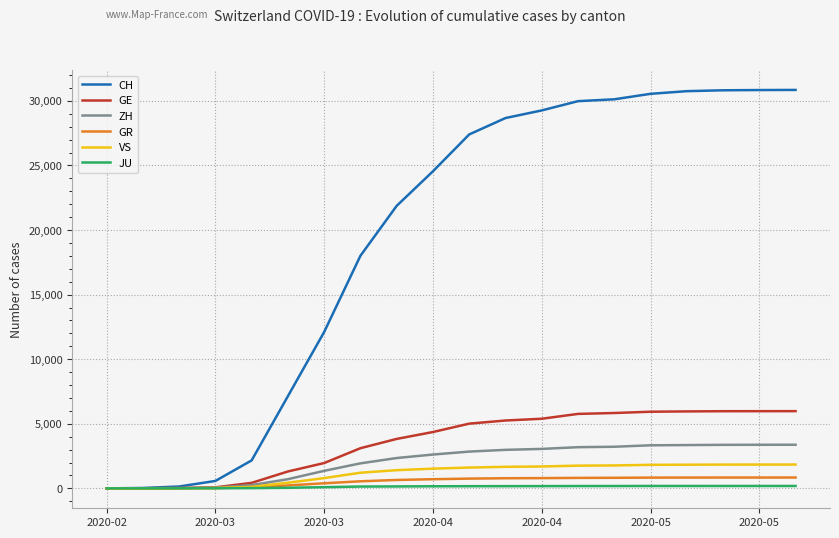

Which series has the largest range (max minus min)?

CH